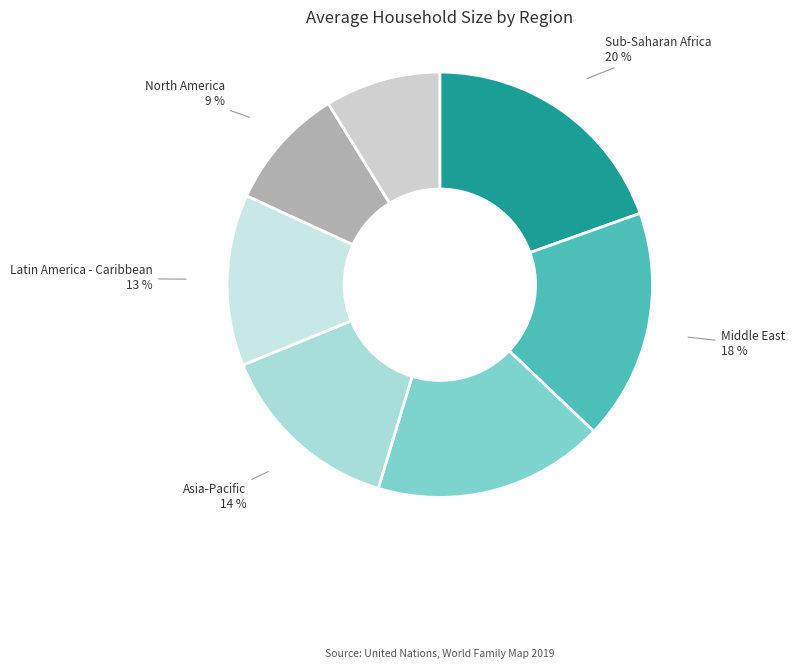

Is the sum of Middle East and Latin America - Caribbean greater than half?

No